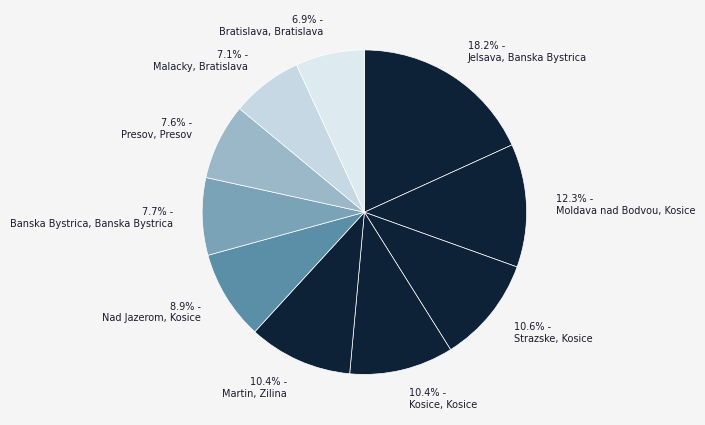

Which slice is the smallest?

Bratislava, Bratislava